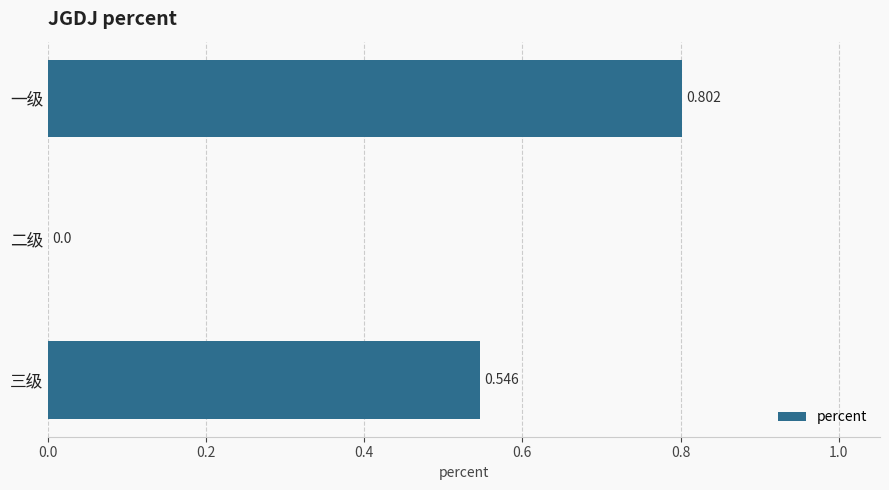

At which label is the value closest to 0?

二级